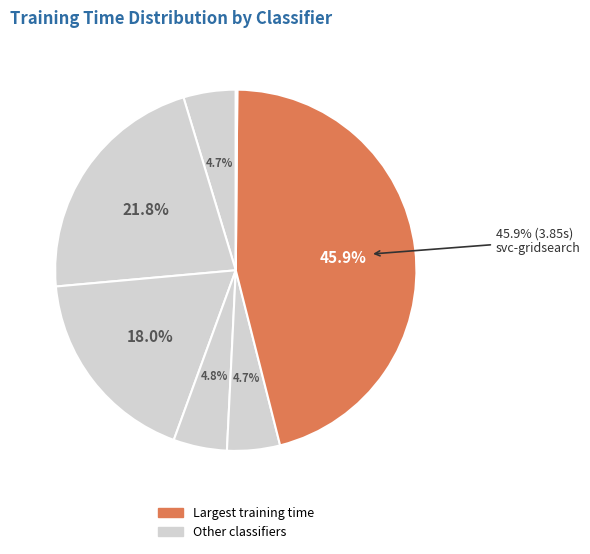

Is there any slice that represents more than half of the pie?

No